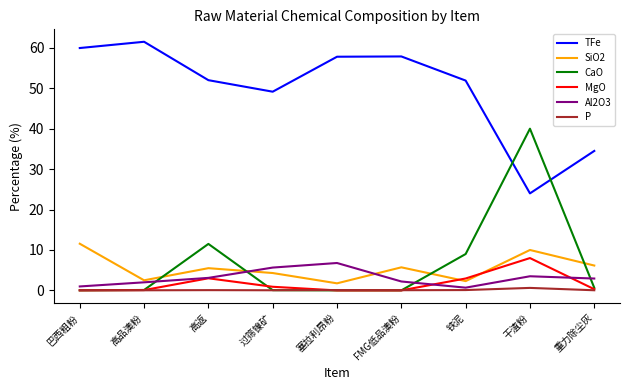

Which series changed the most between 过筛镍矿 and 干渣粉?

CaO